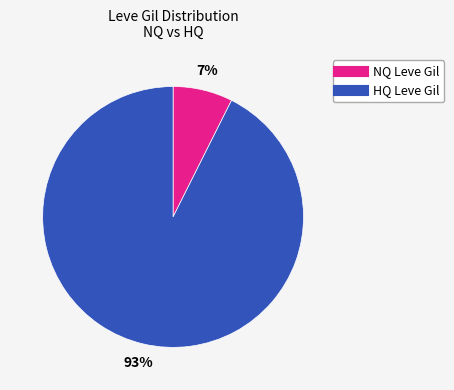

How many segments does this pie chart have?

2